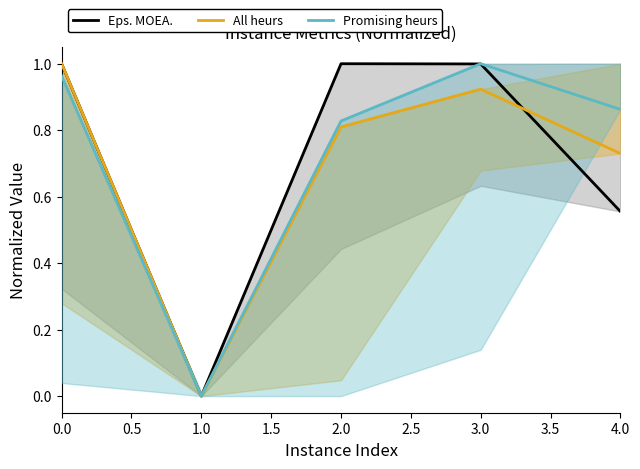

What is the difference between the maximum and minimum values in the All heurs series?

1.0